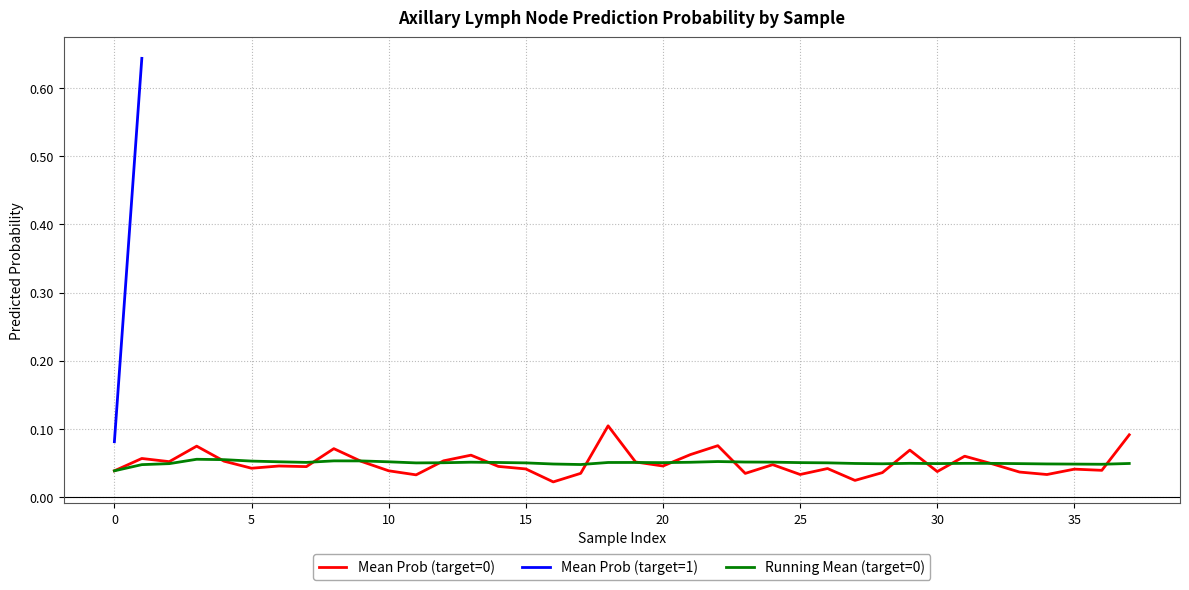

Where is the data nearest to the value 0?

16